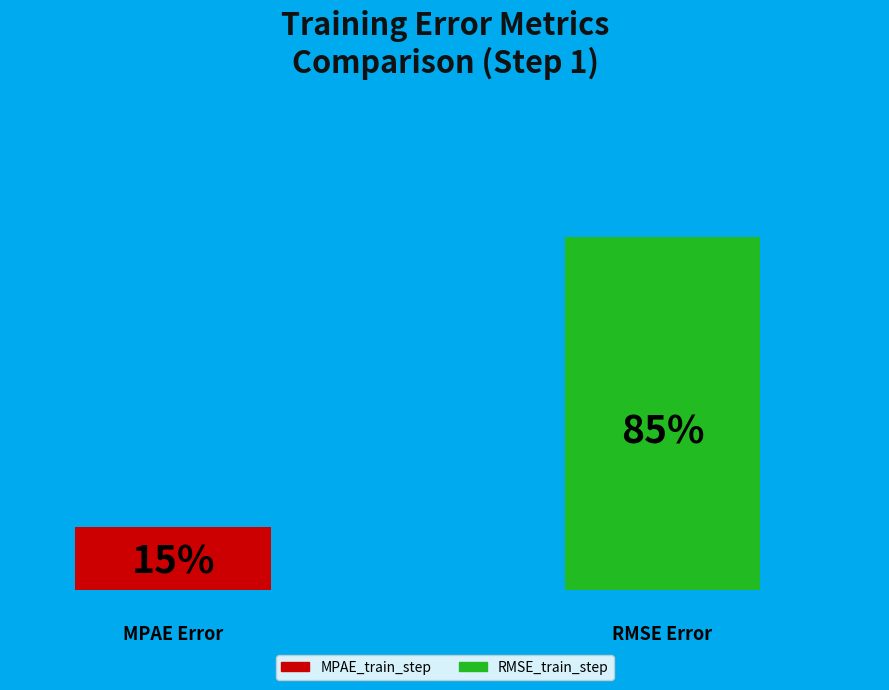

How many groups of bars are there?

1